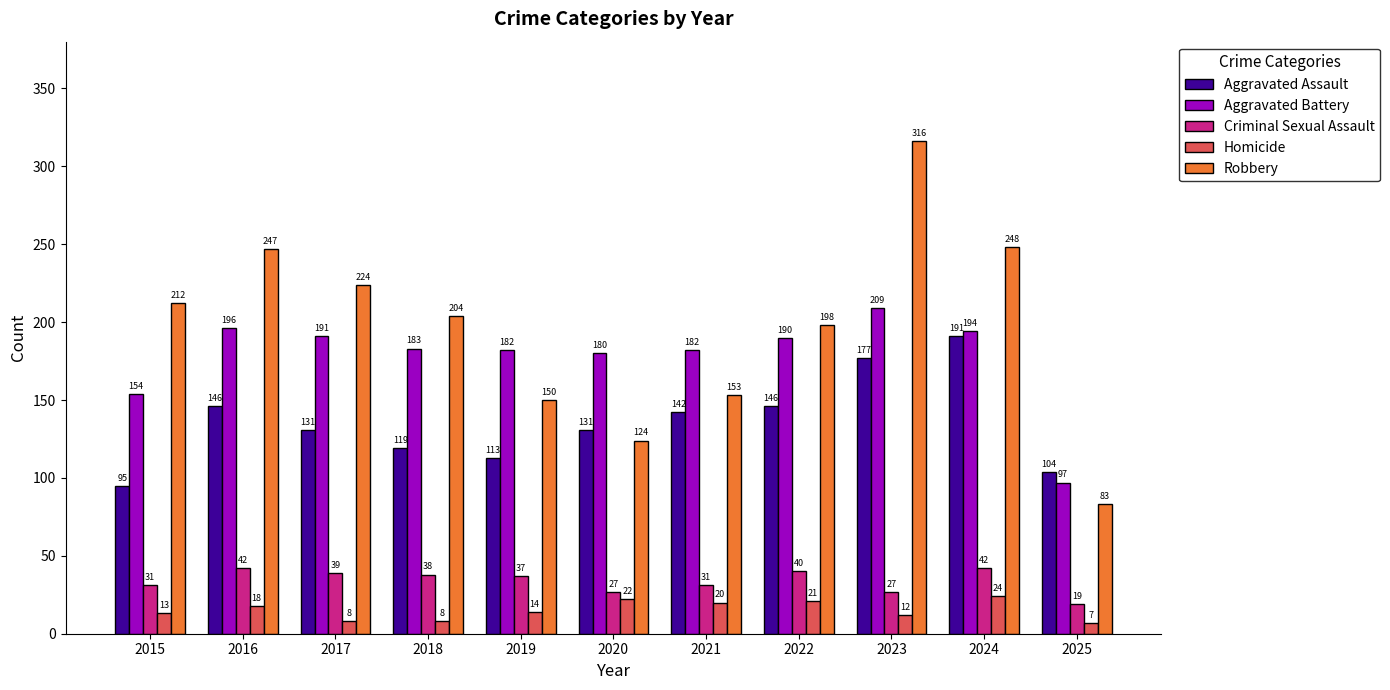

Reading right to left, extract all data points from this chart.

Aggravated Assault: 104	191	177	146	142	131	113	119	131	146	95
Aggravated Battery: 97	194	209	190	182	180	182	183	191	196	154
Criminal Sexual Assault: 19	42	27	40	31	27	37	38	39	42	31
Homicide: 7	24	12	21	20	22	14	8	8	18	13
Robbery: 83	248	316	198	153	124	150	204	224	247	212